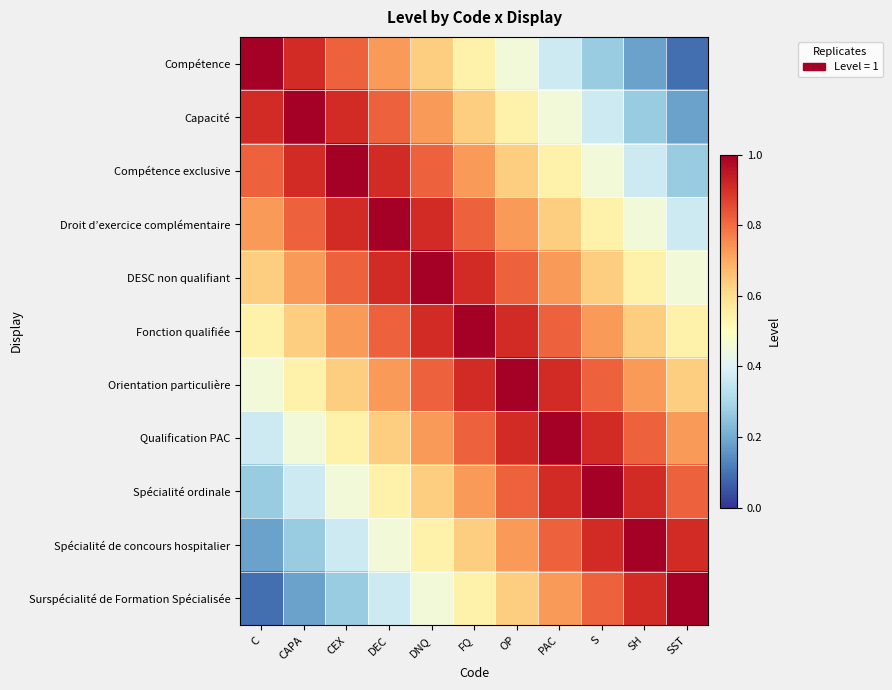

Reading left to right, list all the values displayed in this chart.

Compétence: C=1.0	CAPA=0.9	CEX=0.8	DEC=0.7	DNQ=0.6	FQ=0.5	OP=0.5	PAC=0.4	S=0.3	SH=0.2	SST=0.1
Capacité: C=0.9	CAPA=1.0	CEX=0.9	DEC=0.8	DNQ=0.7	FQ=0.6	OP=0.5	PAC=0.5	S=0.4	SH=0.3	SST=0.2
Compétence exclusive: C=0.8	CAPA=0.9	CEX=1.0	DEC=0.9	DNQ=0.8	FQ=0.7	OP=0.6	PAC=0.5	S=0.5	SH=0.4	SST=0.3
Droit d’exercice complémentaire: C=0.7	CAPA=0.8	CEX=0.9	DEC=1.0	DNQ=0.9	FQ=0.8	OP=0.7	PAC=0.6	S=0.5	SH=0.5	SST=0.4
DESC non qualifiant: C=0.6	CAPA=0.7	CEX=0.8	DEC=0.9	DNQ=1.0	FQ=0.9	OP=0.8	PAC=0.7	S=0.6	SH=0.5	SST=0.5
Fonction qualifiée: C=0.5	CAPA=0.6	CEX=0.7	DEC=0.8	DNQ=0.9	FQ=1.0	OP=0.9	PAC=0.8	S=0.7	SH=0.6	SST=0.5
Orientation particulière: C=0.5	CAPA=0.5	CEX=0.6	DEC=0.7	DNQ=0.8	FQ=0.9	OP=1.0	PAC=0.9	S=0.8	SH=0.7	SST=0.6
Qualification PAC: C=0.4	CAPA=0.5	CEX=0.5	DEC=0.6	DNQ=0.7	FQ=0.8	OP=0.9	PAC=1.0	S=0.9	SH=0.8	SST=0.7
Spécialité ordinale: C=0.3	CAPA=0.4	CEX=0.5	DEC=0.5	DNQ=0.6	FQ=0.7	OP=0.8	PAC=0.9	S=1.0	SH=0.9	SST=0.8
Spécialité de concours hospitalier: C=0.2	CAPA=0.3	CEX=0.4	DEC=0.5	DNQ=0.5	FQ=0.6	OP=0.7	PAC=0.8	S=0.9	SH=1.0	SST=0.9
Surspécialité de Formation Spécialisée: C=0.1	CAPA=0.2	CEX=0.3	DEC=0.4	DNQ=0.5	FQ=0.5	OP=0.6	PAC=0.7	S=0.8	SH=0.9	SST=1.0